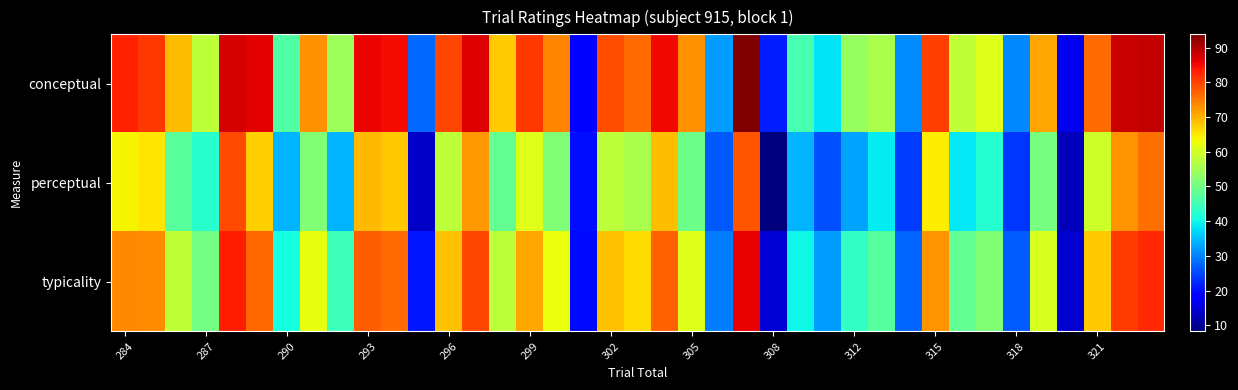

Reading left to right, list all the values displayed in this chart.

conceptual: 83.1	81.1	68.8	58.0	87.4	86.2	46.6	73.0	54.7	85.7	84.9	27.8	79.5	86.7	67.5	81.0	73.9	19.2	79.1	76.2	85.4	72.9	32.2	93.8	21.5	45.6	38.2	54.0	55.7	30.7	80.3	58.3	61.3	30.4	70.8	16.4	76.3	88.3	88.7
perceptual: 64.0	65.4	47.6	42.5	79.2	67.2	34.3	51.5	34.2	69.2	67.8	13.9	57.8	72.4	48.5	61.1	51.5	20.0	58.0	55.9	68.9	49.6	26.6	78.3	8.2	34.3	25.9	32.9	38.9	24.1	64.6	38.6	42.0	23.4	50.4	12.7	59.5	72.6	76.1
typicality: 73.5	73.2	58.2	50.3	83.3	76.7	40.5	62.3	44.5	77.5	76.3	20.8	68.7	79.6	58.0	71.0	62.7	19.6	68.5	66.1	77.1	61.3	29.4	86.0	14.9	40.0	32.0	43.4	47.3	27.4	72.5	48.5	51.6	26.9	60.6	14.5	67.9	80.5	82.4